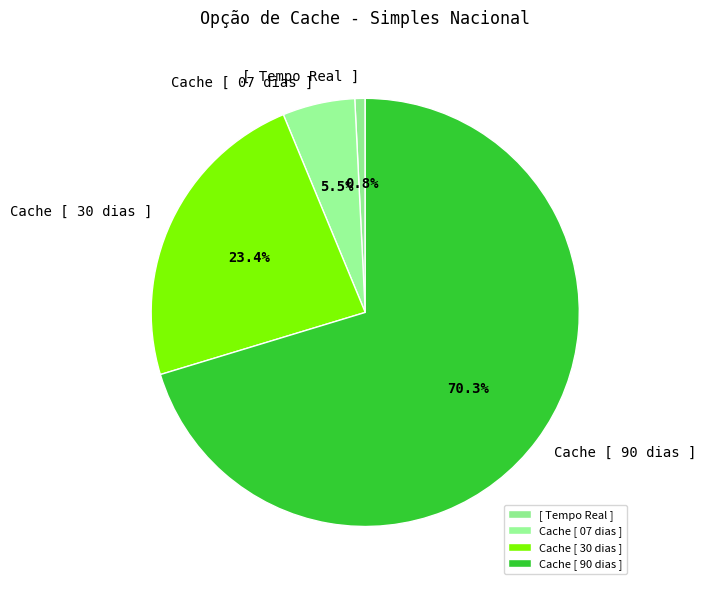

To the nearest percent, what is the average slice percentage?

25%